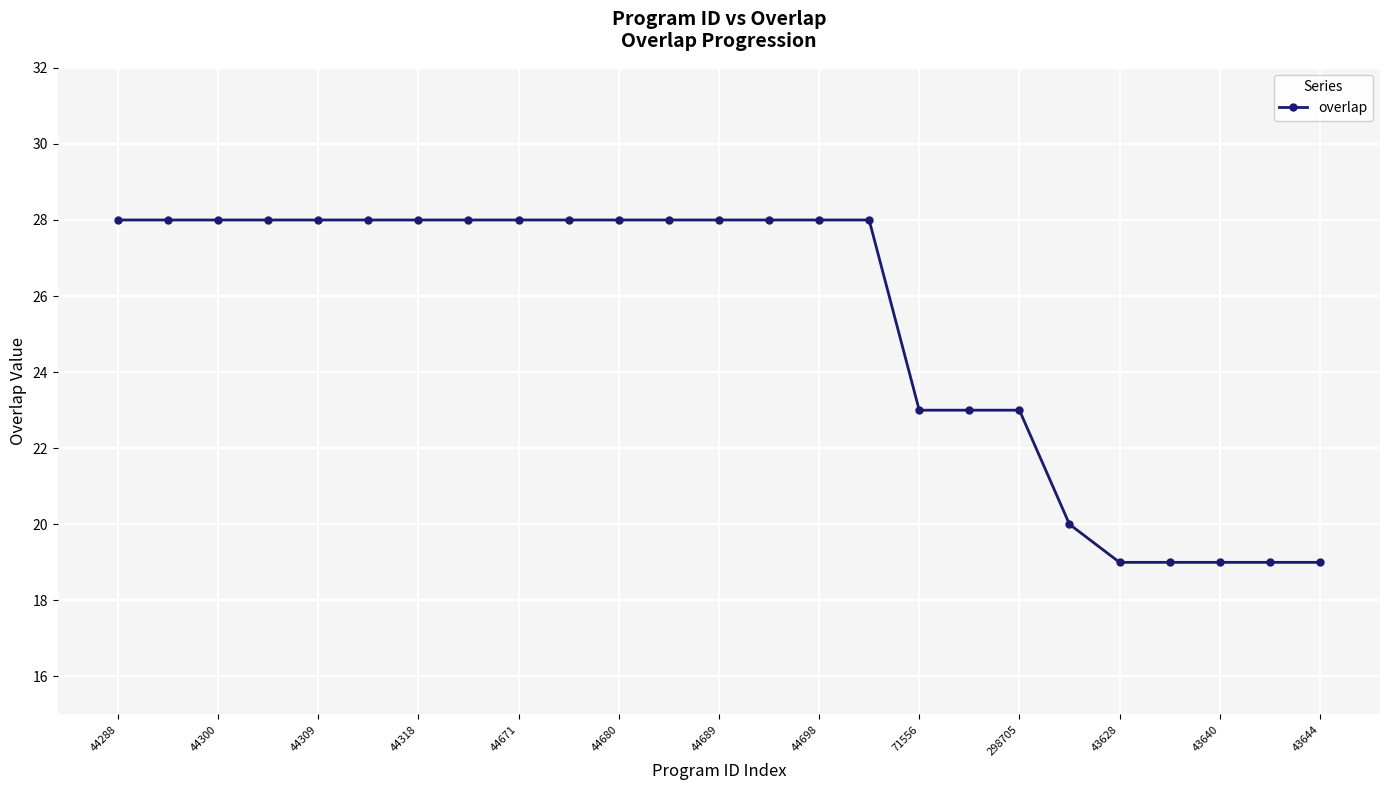

What is the sum of all values?

632